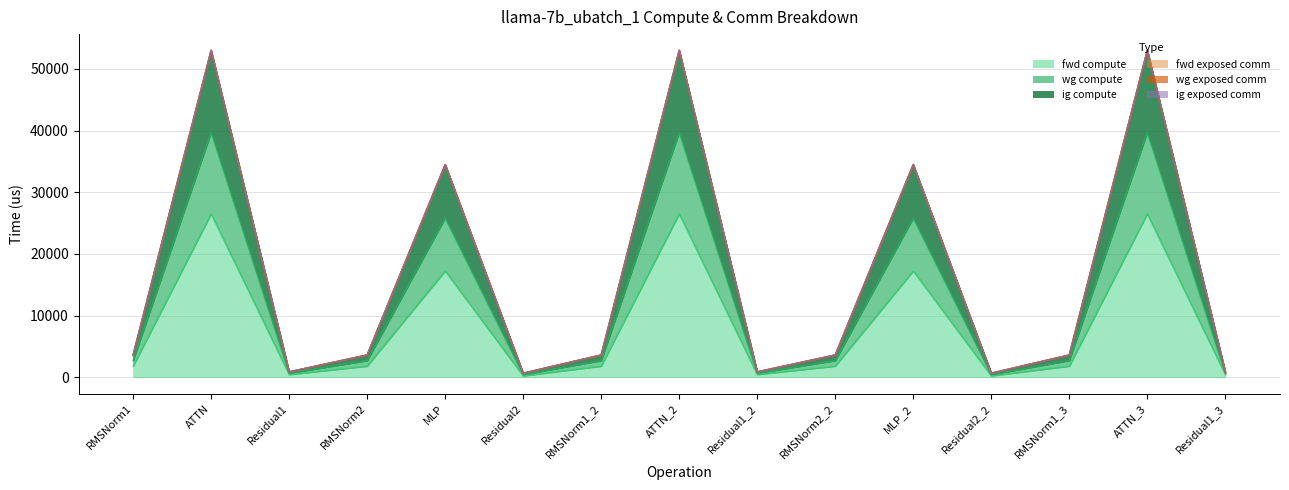

What is the value of the fwd compute point at the 12th from the left?

215.6